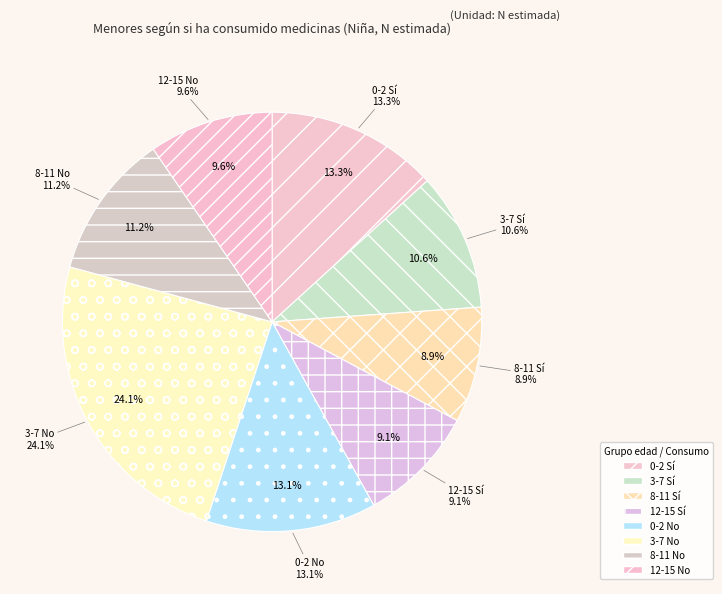

How many slices are in this pie chart?

4